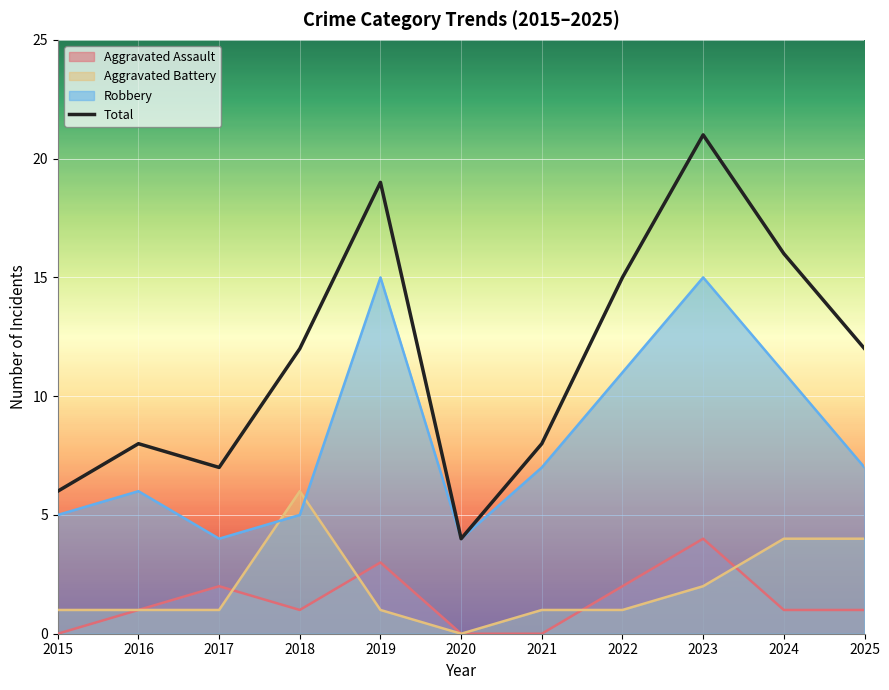

True or false: Aggravated Battery has a value of 2 at 2023.

True